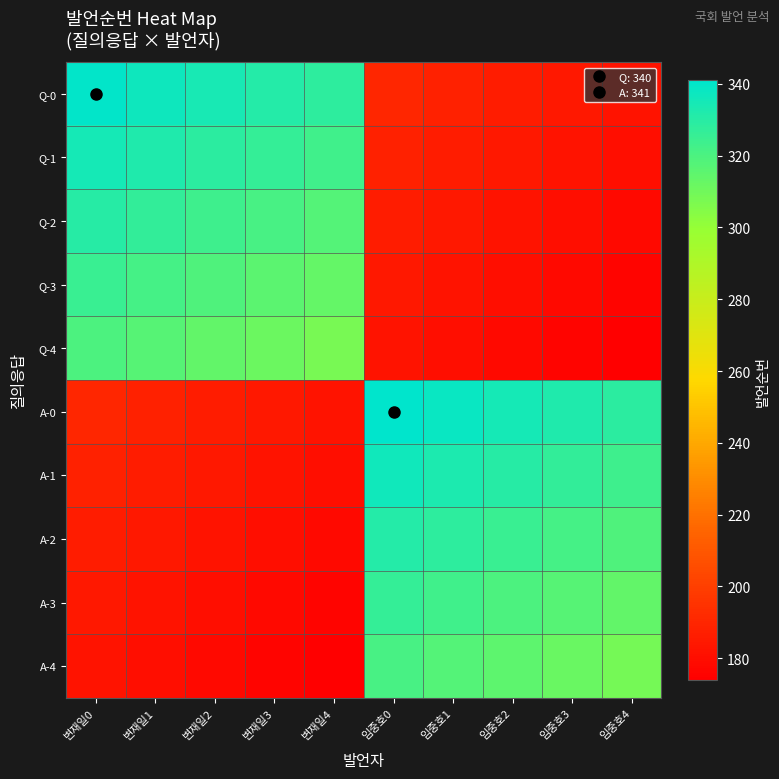

What is the maximum value shown in the chart?

341